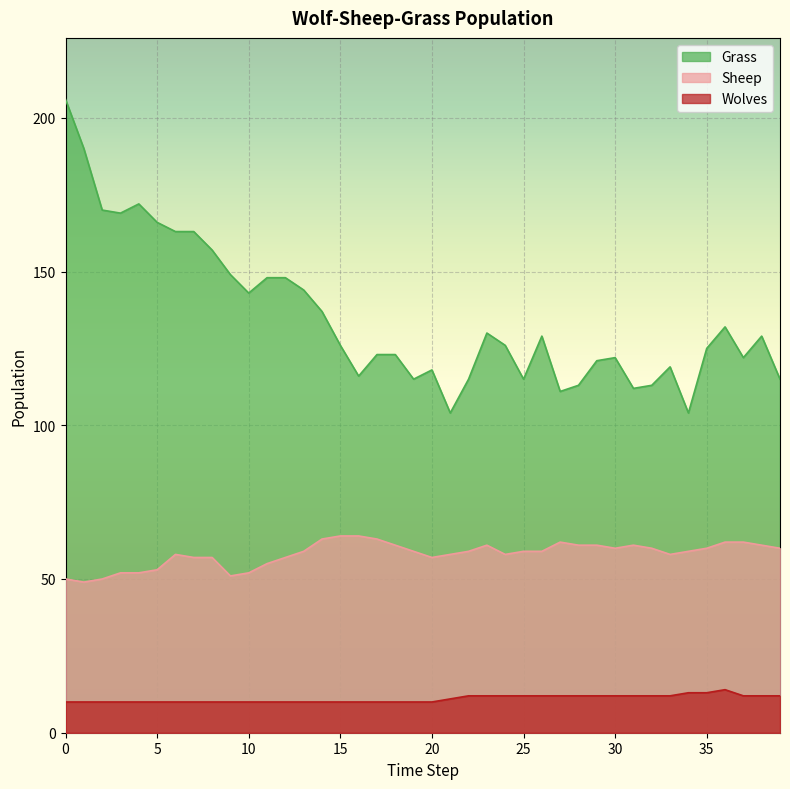

What value does the Wolves series have at 39?

12